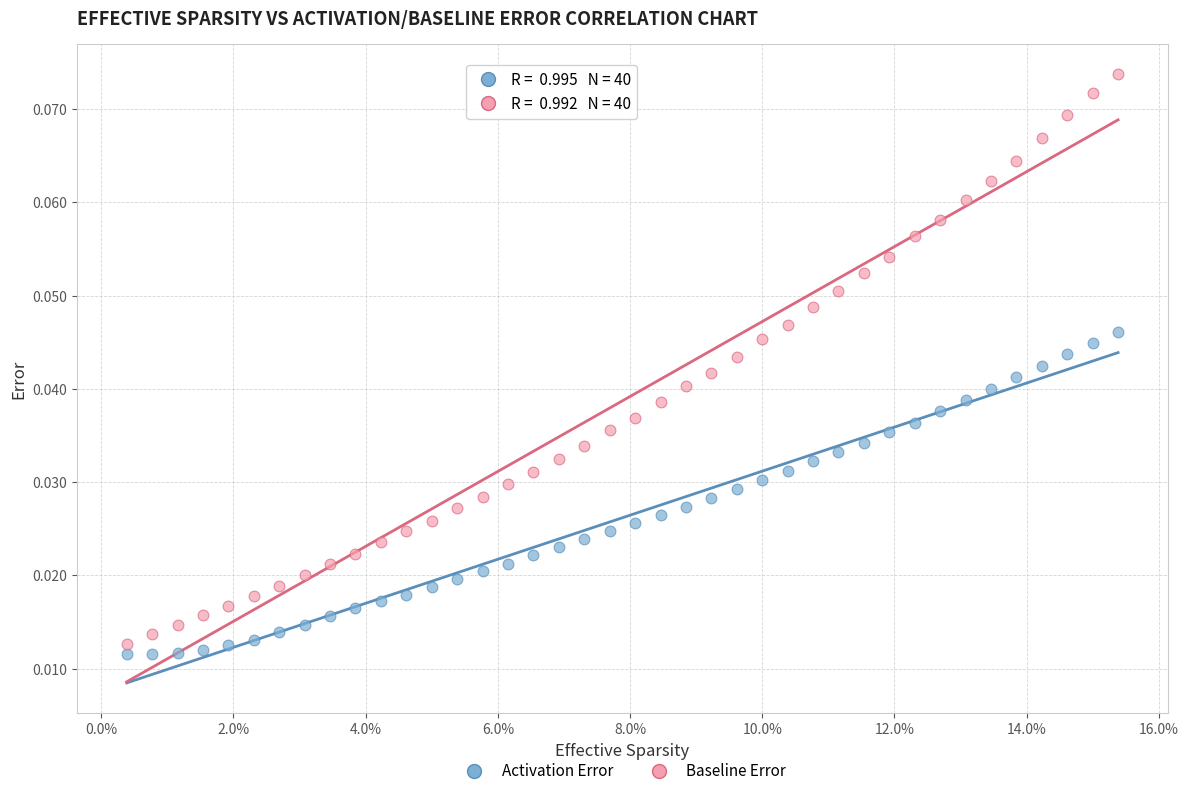

Which series contains the lowest Y value?

Activation Error